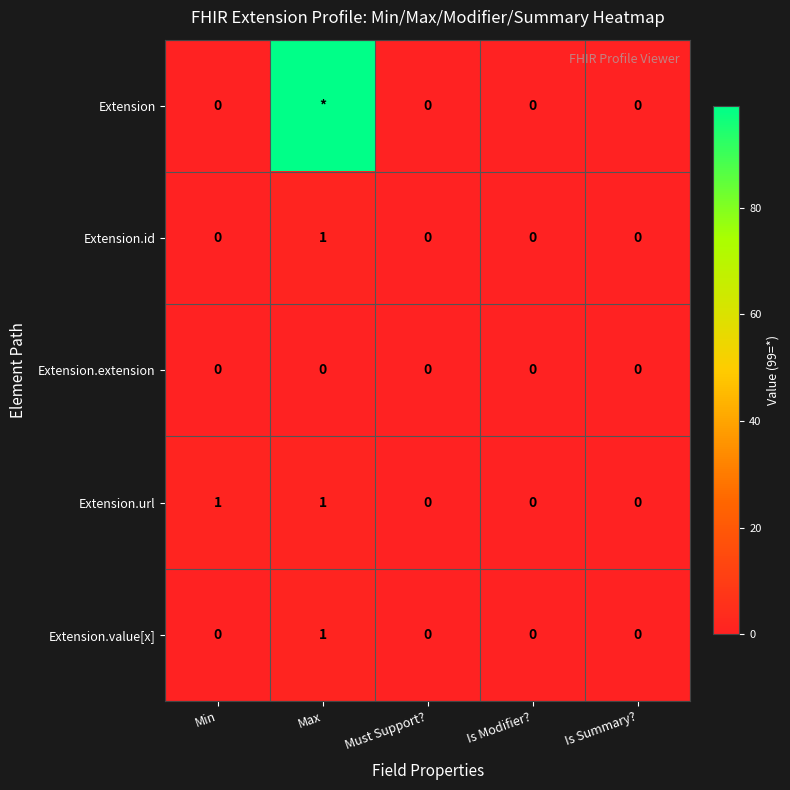

Count the Extension.url values in the range 0 to 1.

5